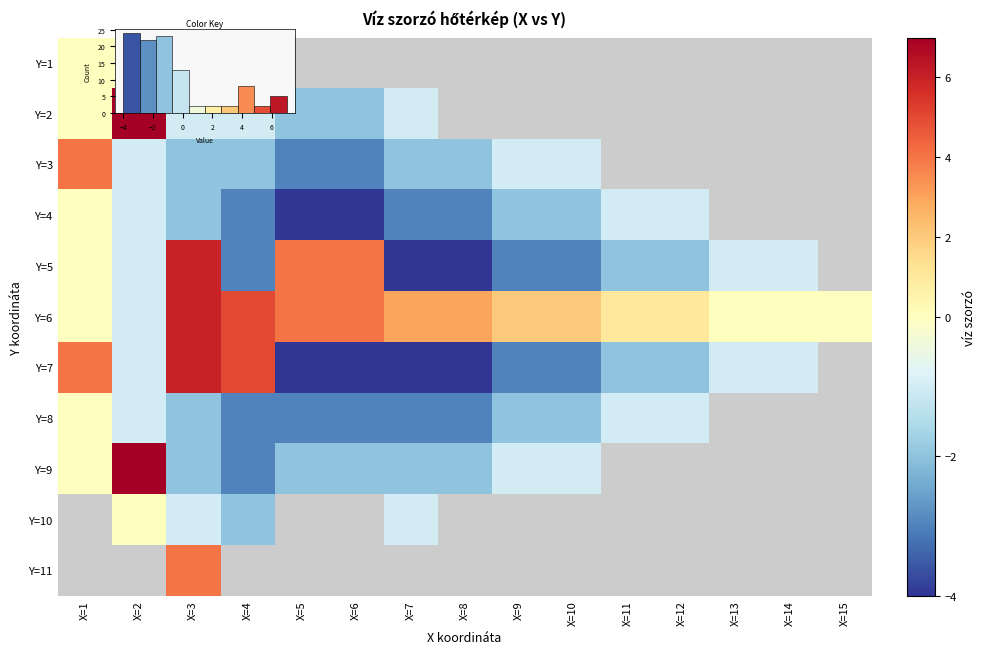

At which category is the sum across all series the highest?

X=3